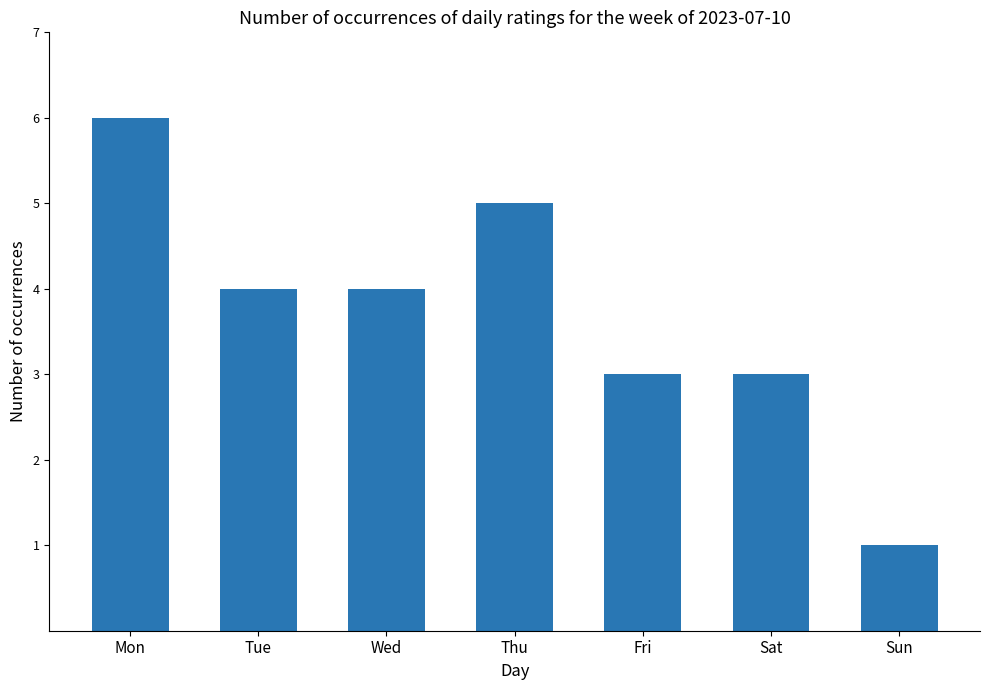

Reading right to left, extract all data points from this chart.

Sun=1	Sat=3	Fri=3	Thu=5	Wed=4	Tue=4	Mon=6